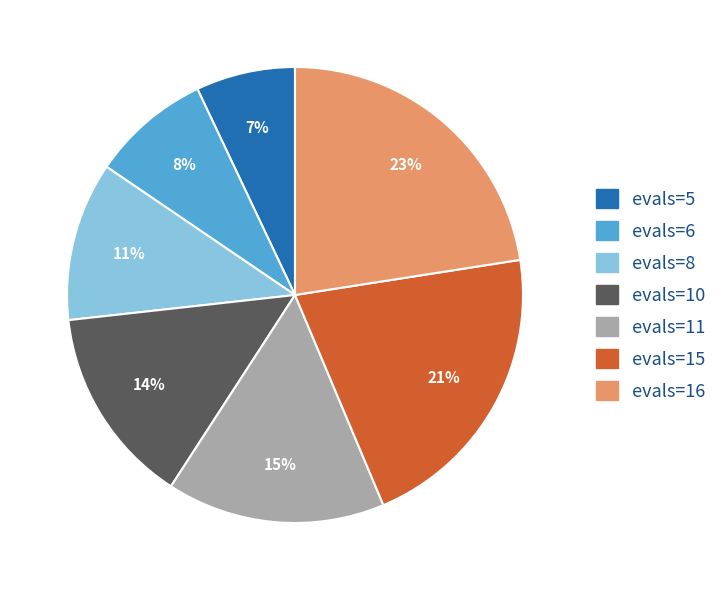

Does evals=5 represent more than half of the total?

No